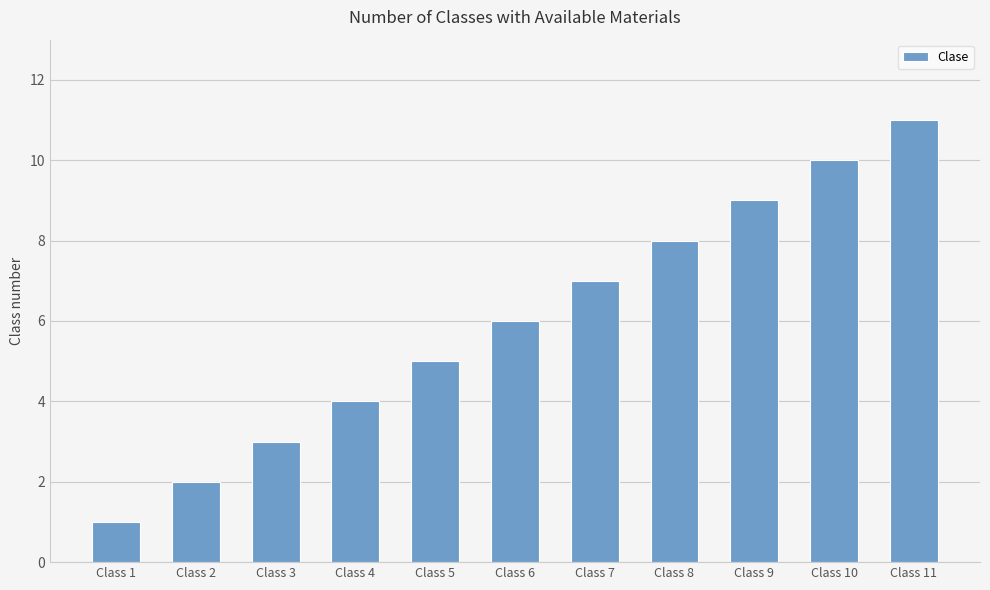

What is the smallest value displayed?

1